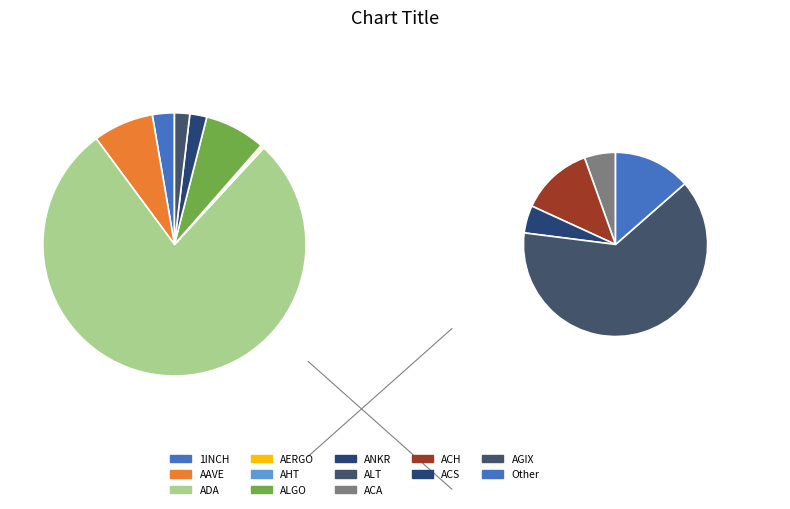

Does ADA account for over 50% of the chart?

Yes